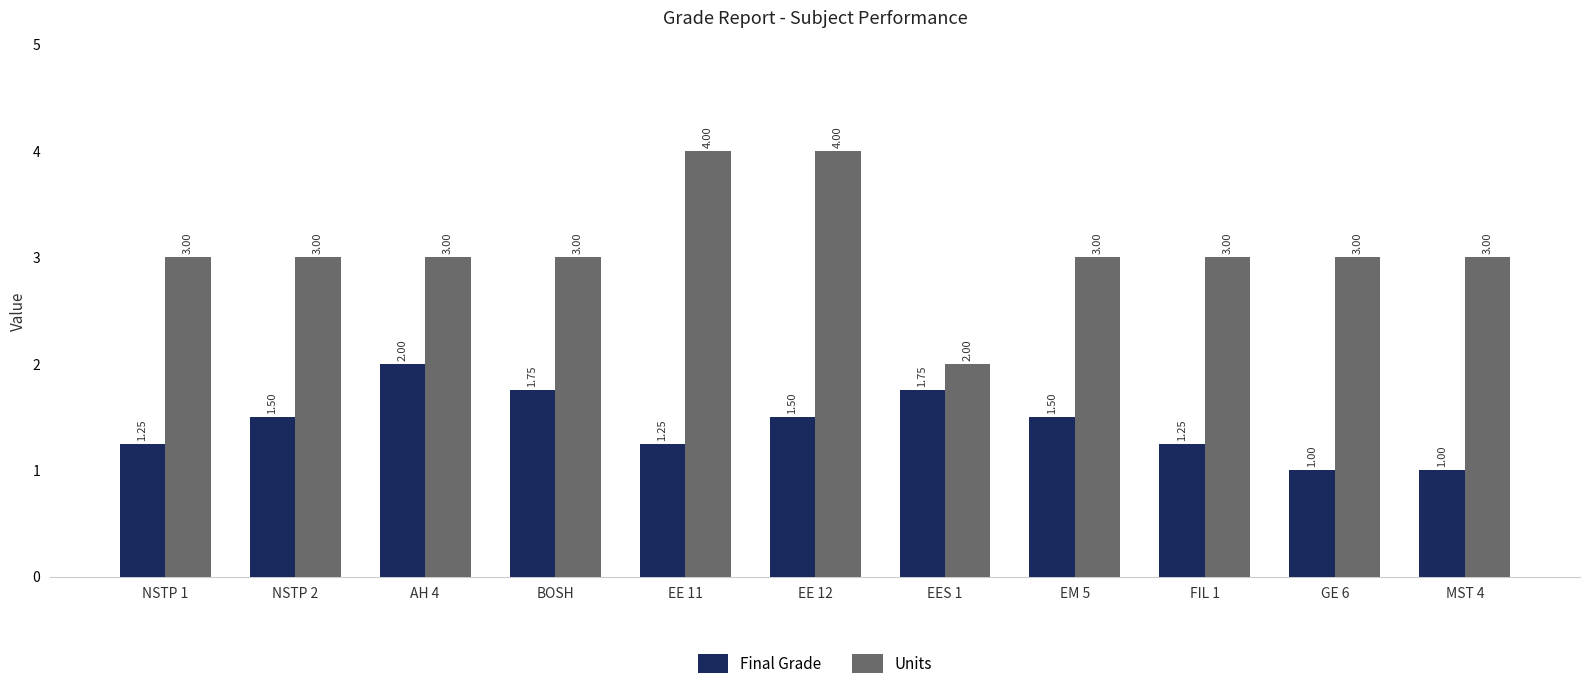

What is the label of the 3rd bar from the right?

FIL 1